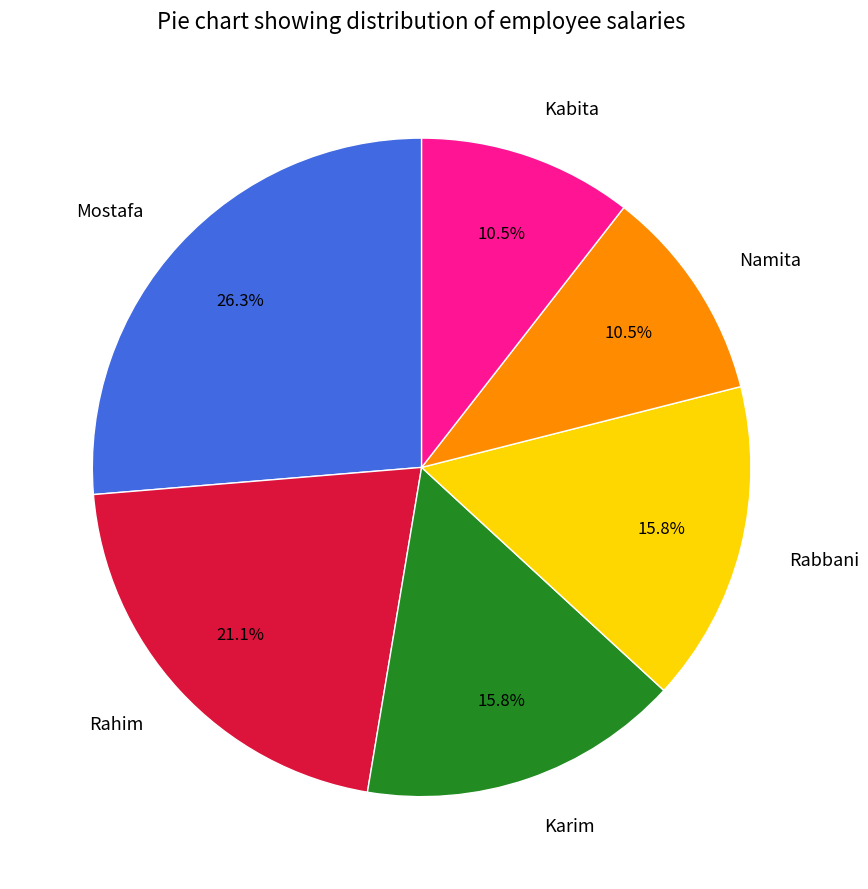

Which slice is the largest?

Mostafa